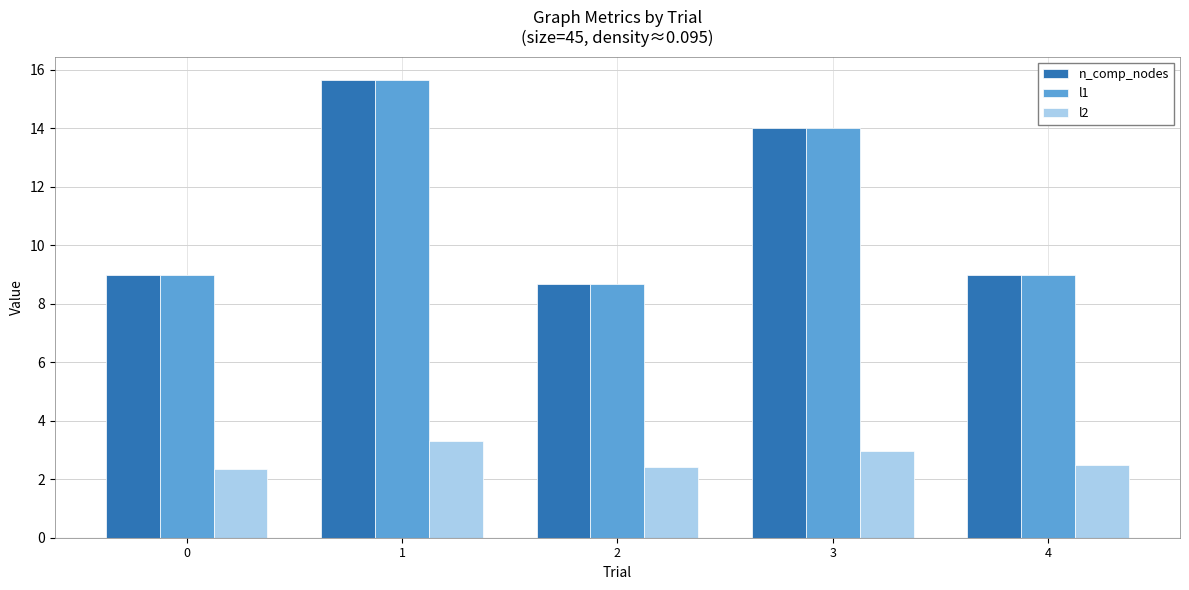

Which category has the highest value in the l2 series?

1